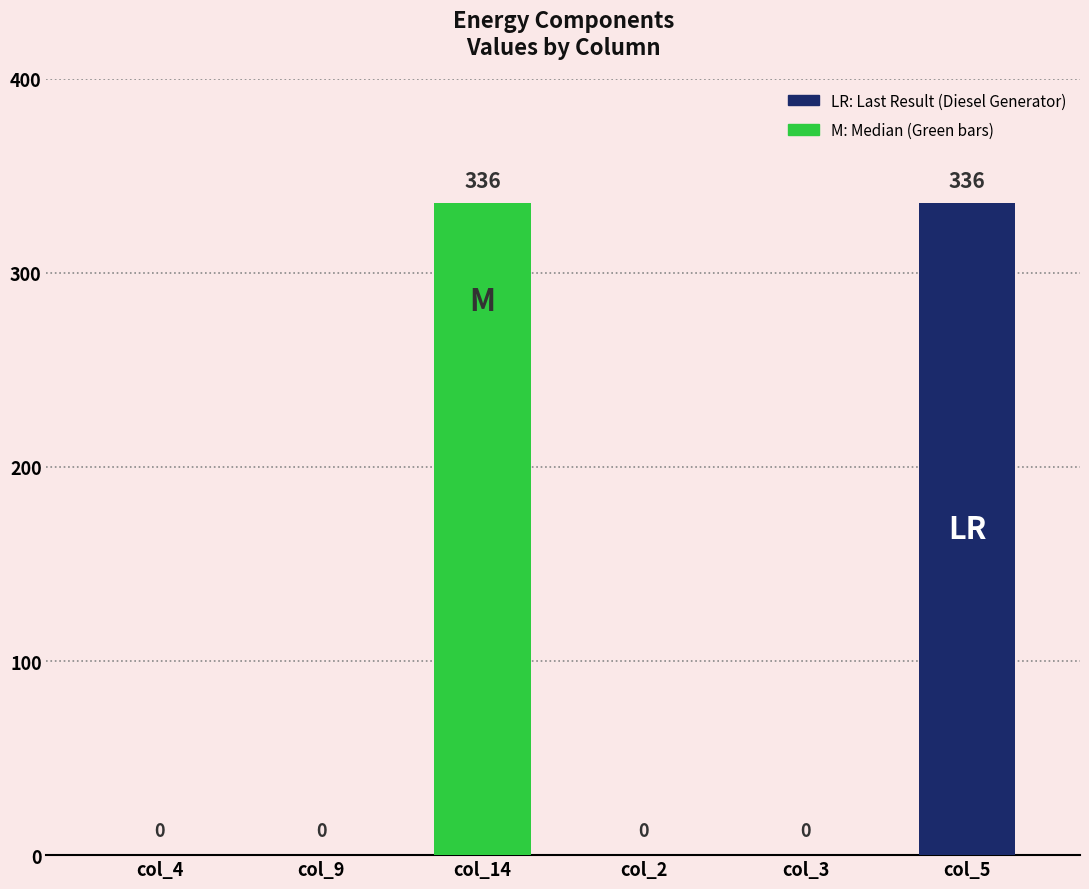

Which category has the highest value across all series?

col_14